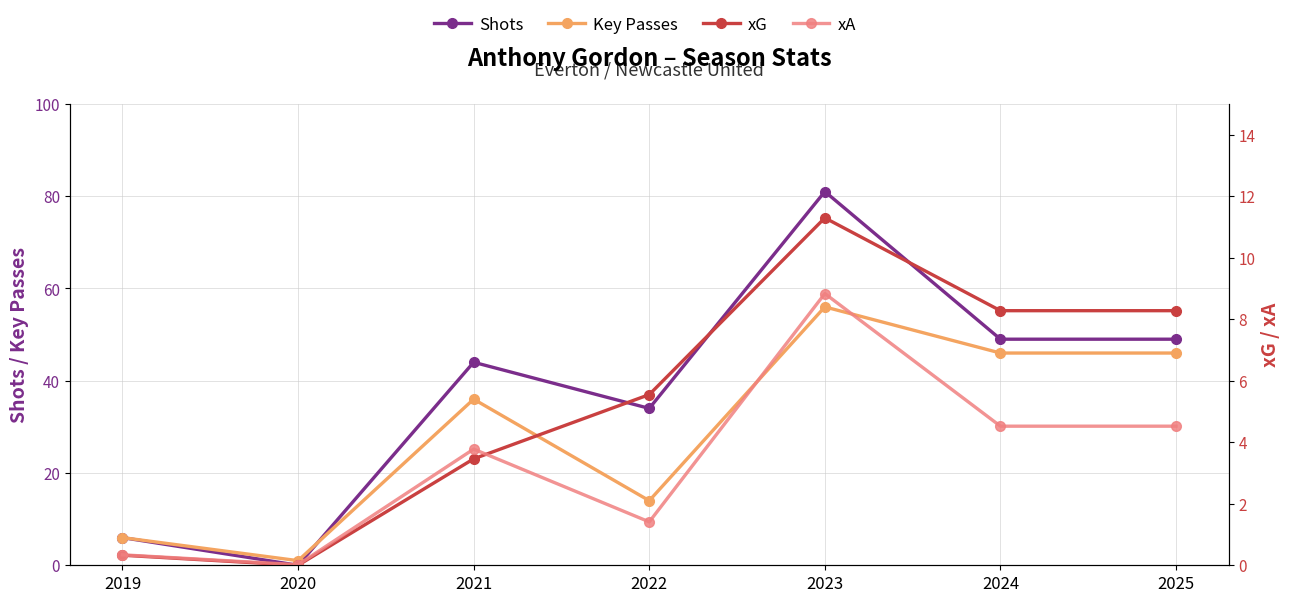

How many data points in Shots are less than 44?

3